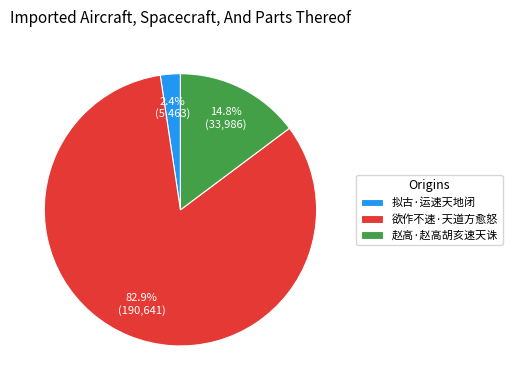

The 拟古·运速天地闭 slice represents 2% of the pie. True or false?

True